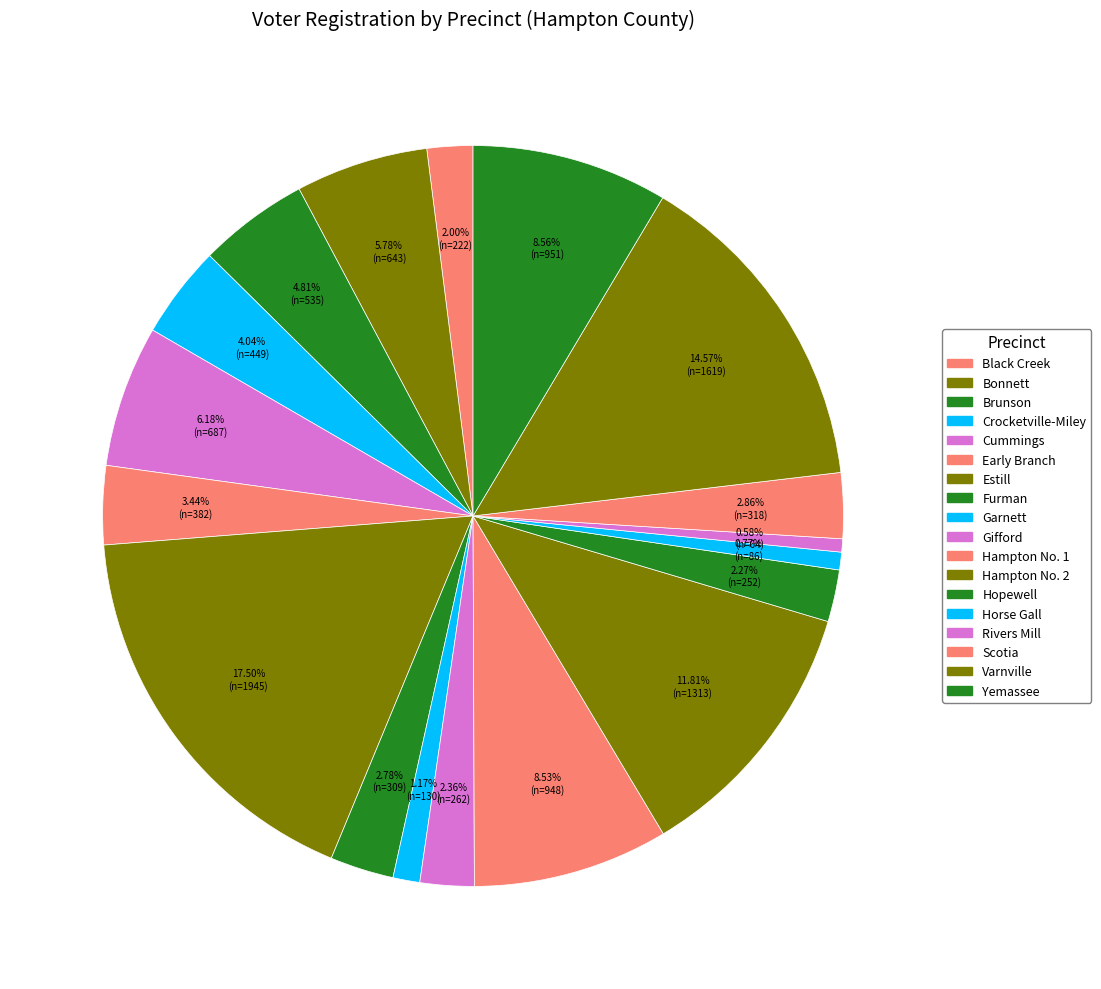

Which category has the smallest portion of the pie?

Rivers Mill